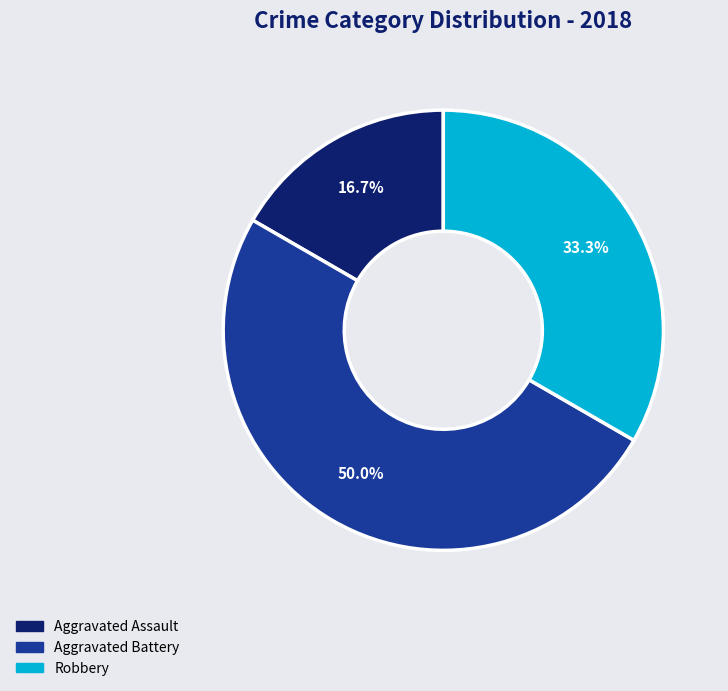

Count the number of slices in the pie.

3